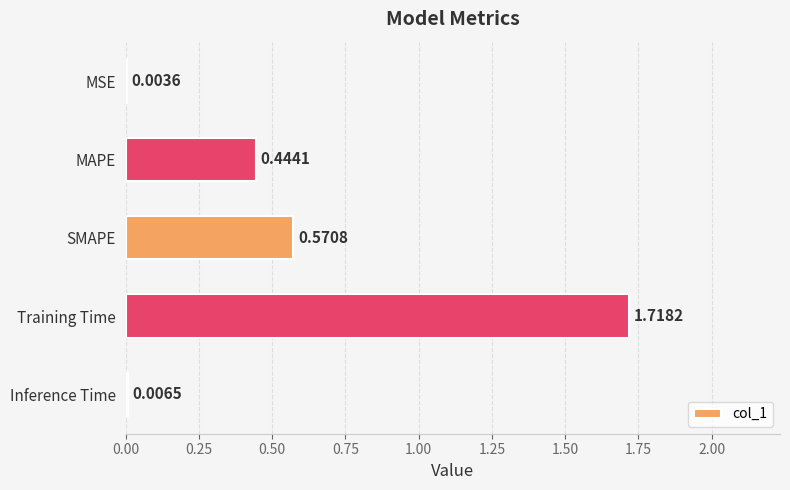

Are the bars horizontal?

Yes